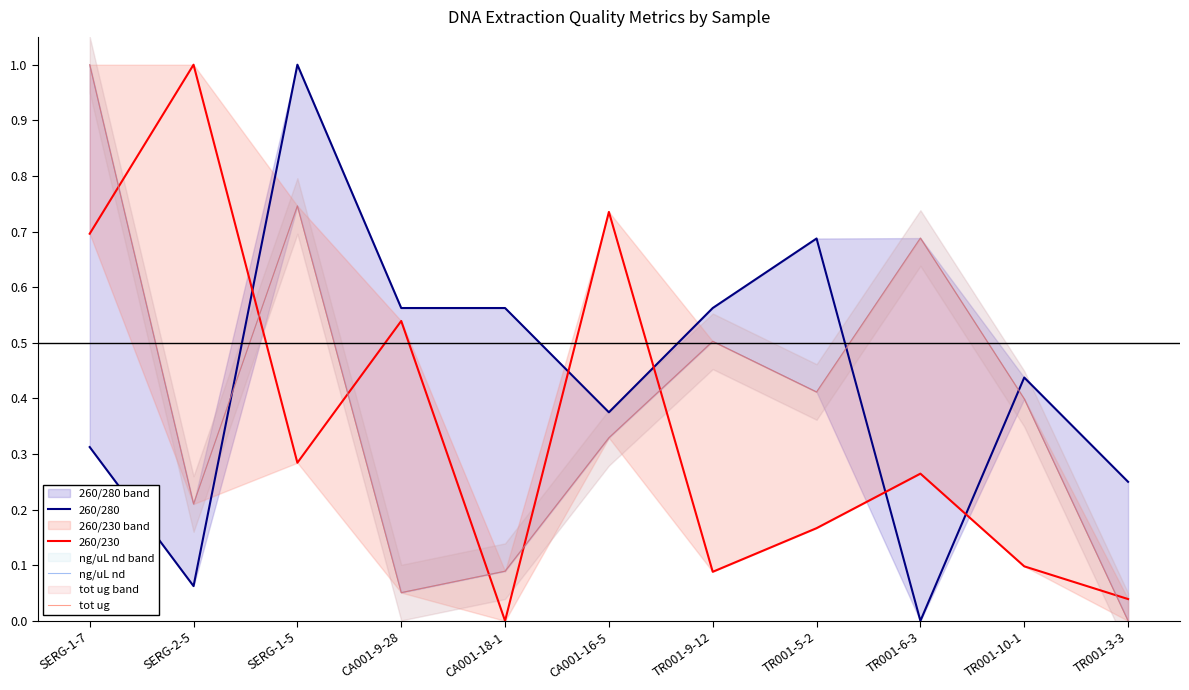

What is the difference between the maximum and minimum values in the 260/230 series?

1.0